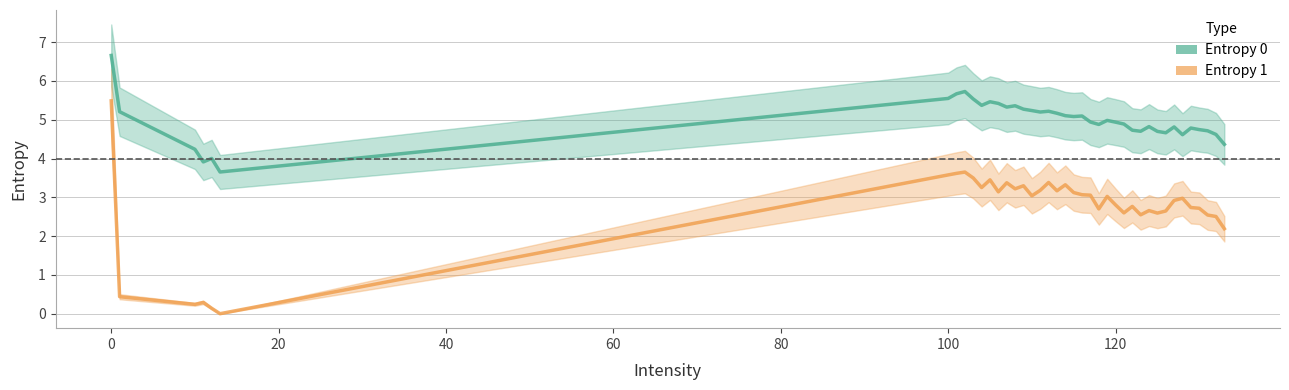

Does the chart display data point markers on the line(s)?

No